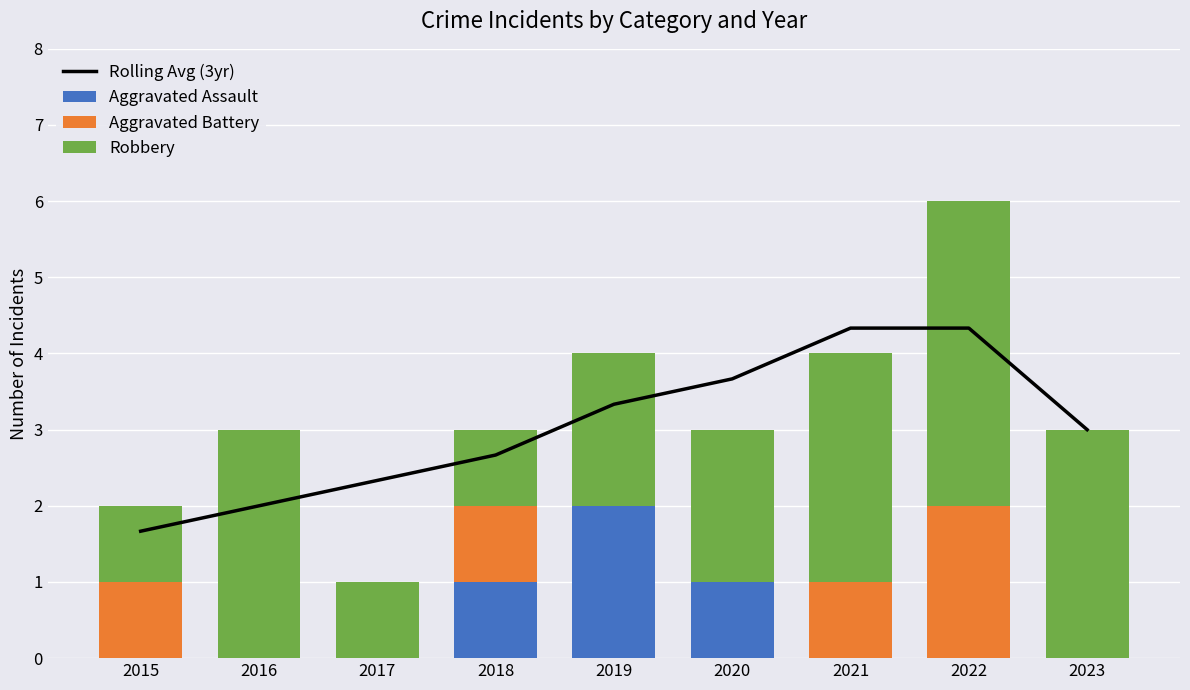

The Aggravated Assault series shows 2.0 at 2019. True or false?

True